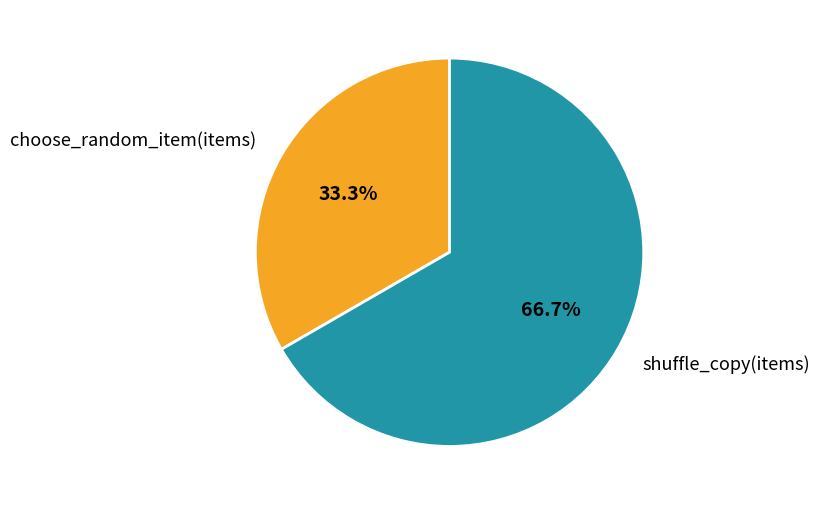

Does shuffle_copy(items) account for over 50% of the chart?

Yes